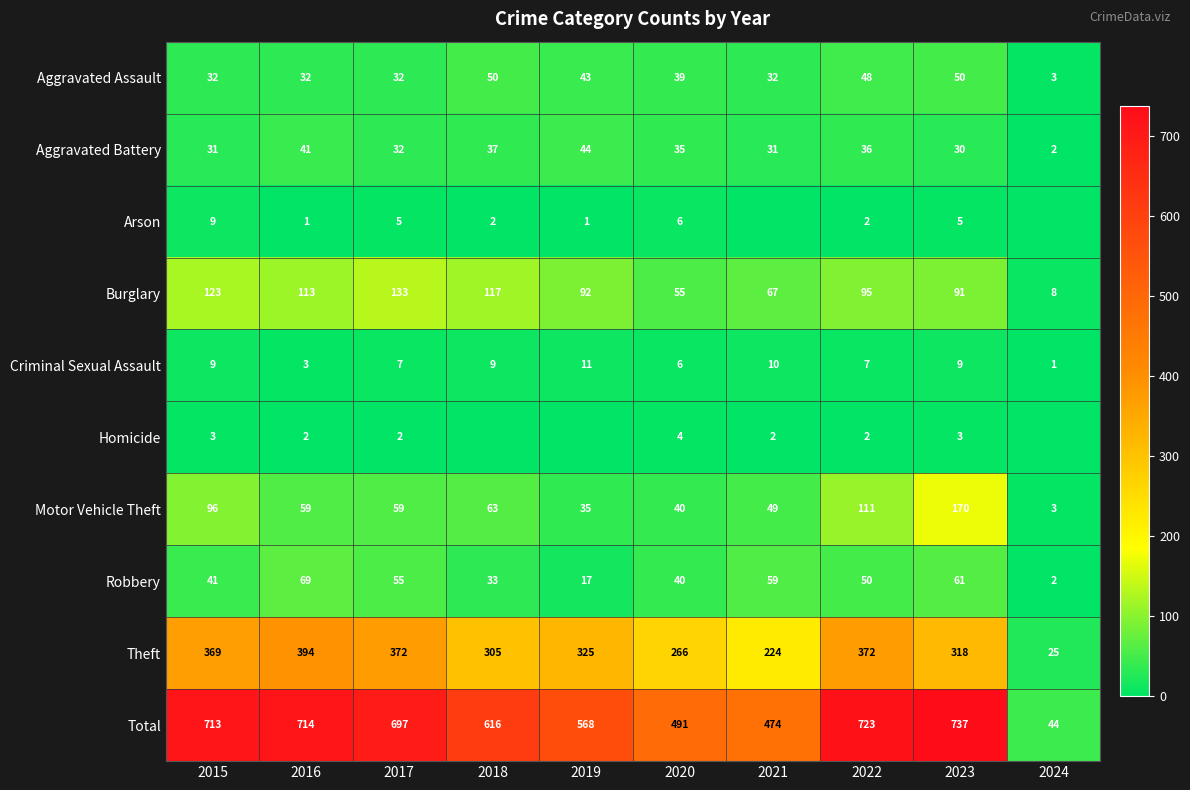

At which label is Theft closest to 209?

2021